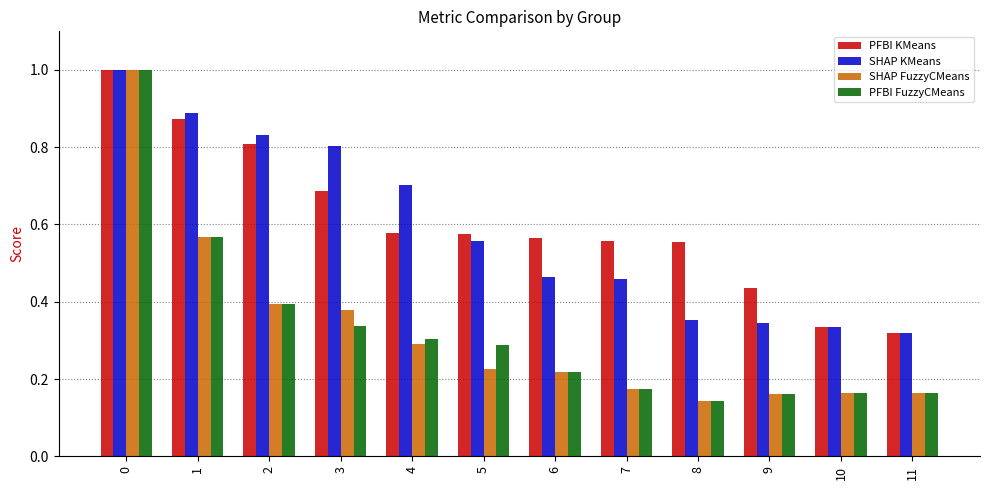

What is the total value across all series at 3?

2.2